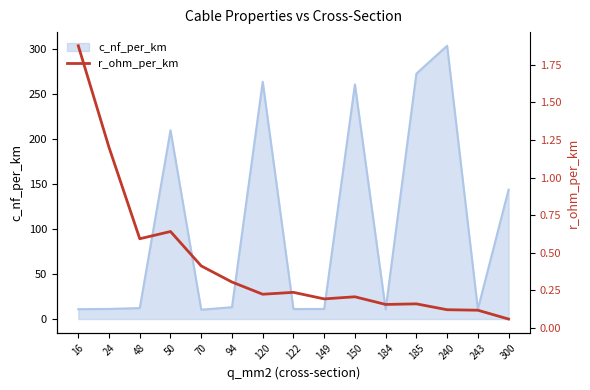

What is the minimum value for c_nf_per_km?

10.4